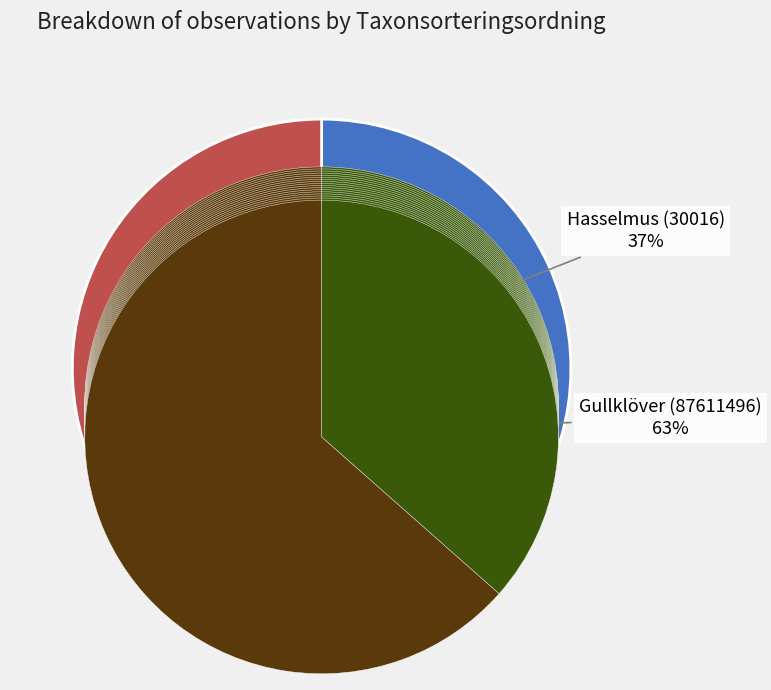

How many slices are in this pie chart?

2